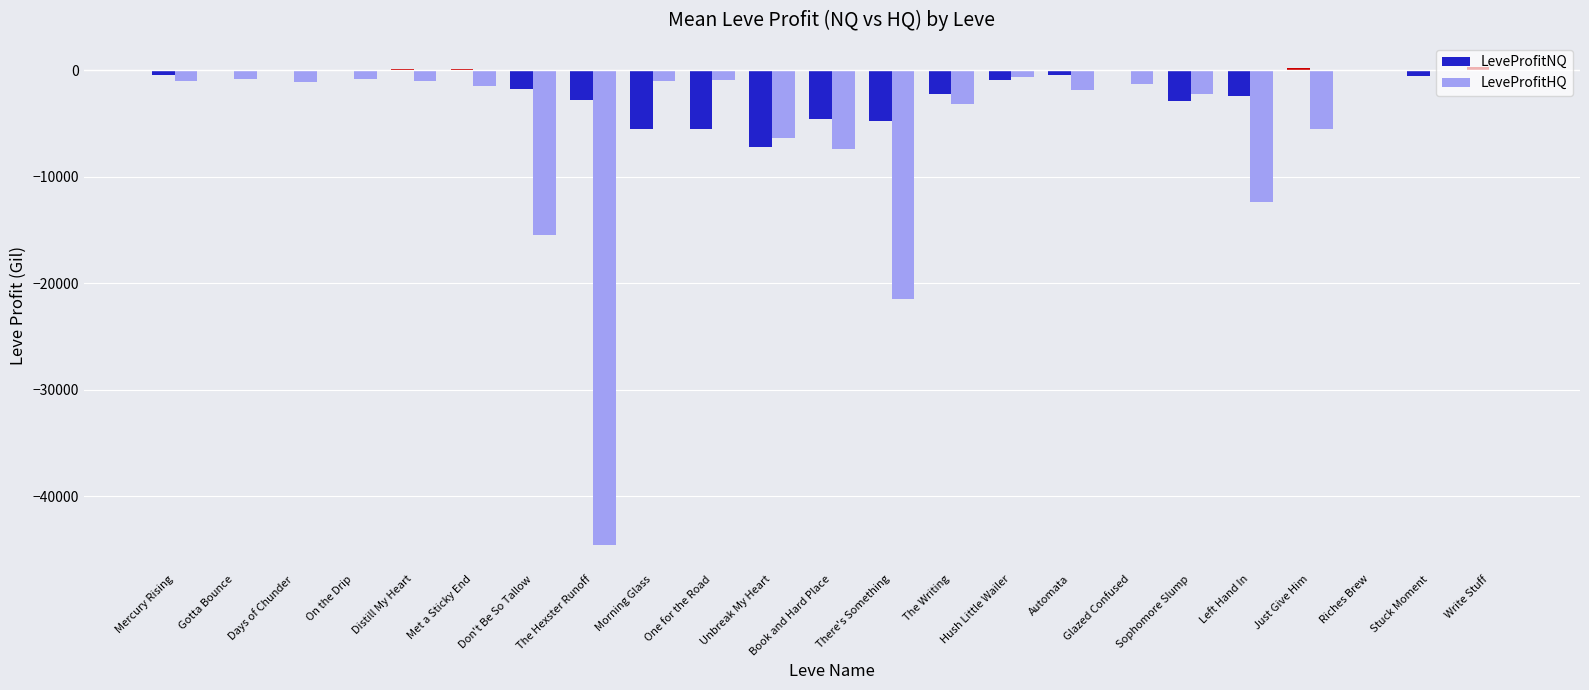

Count the number of data series in this chart.

2